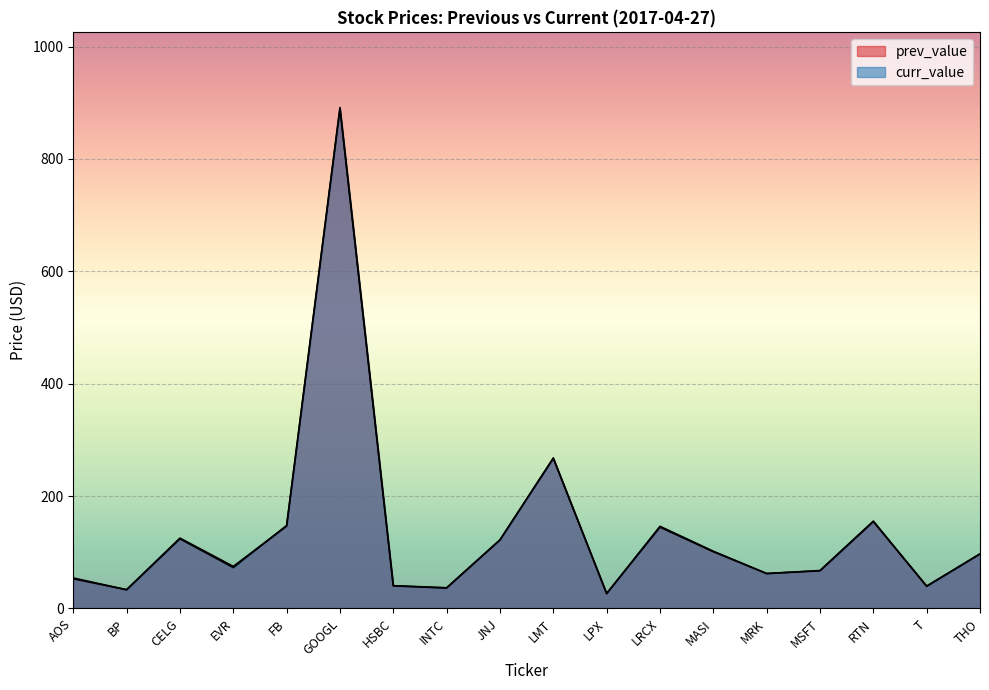

Which category has the highest value across all series?

GOOGL